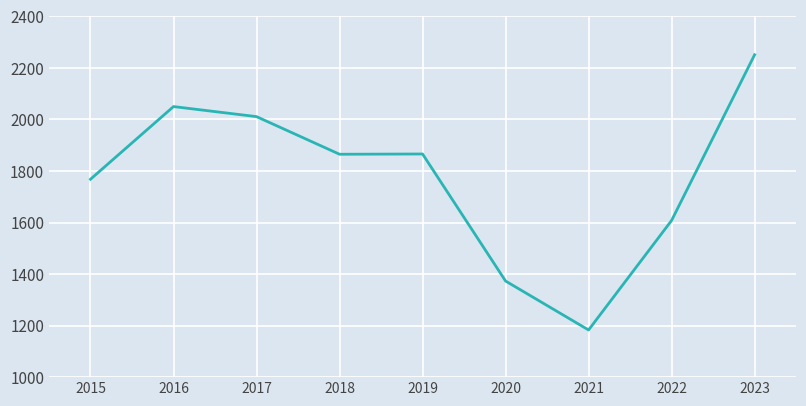

Where is the data nearest to the value 1717?

2015